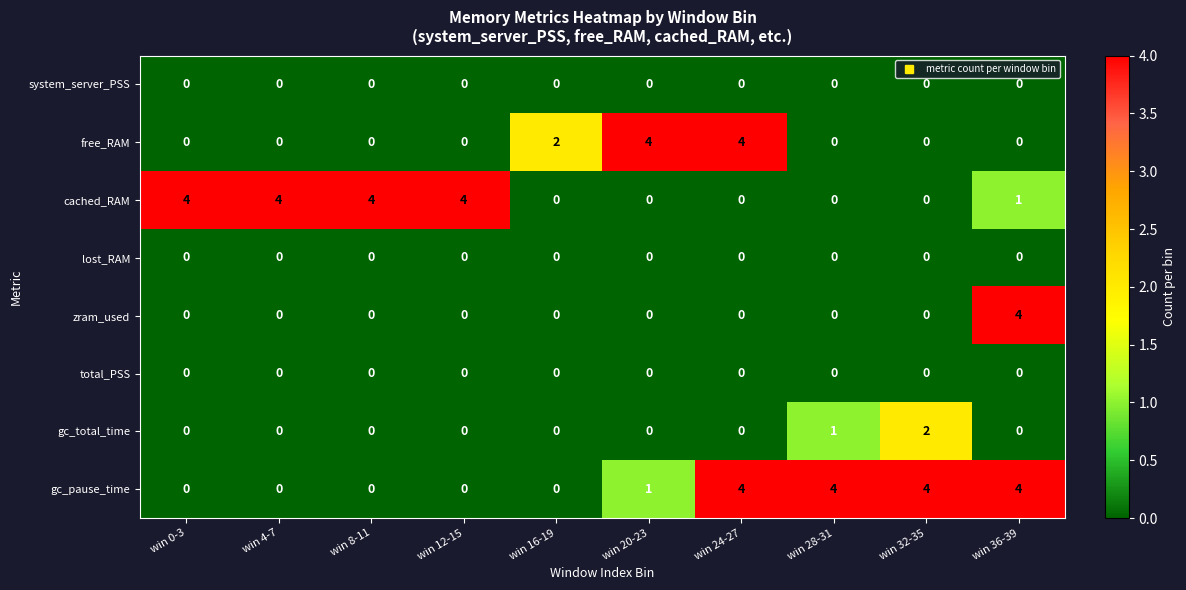

What is the difference between the maximum and second lowest values in the free_RAM series?

4